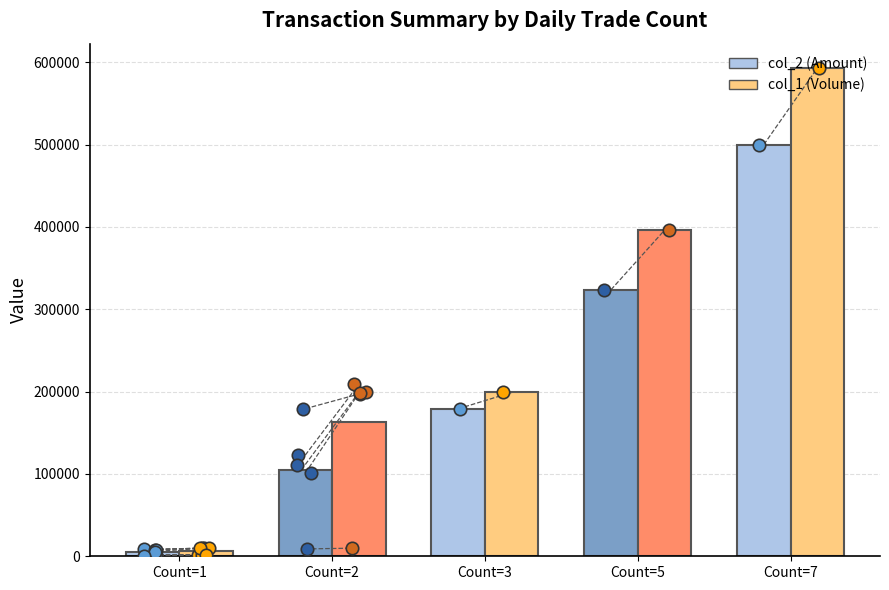

Which series contains the highest Y value?

col_1 (Volume)